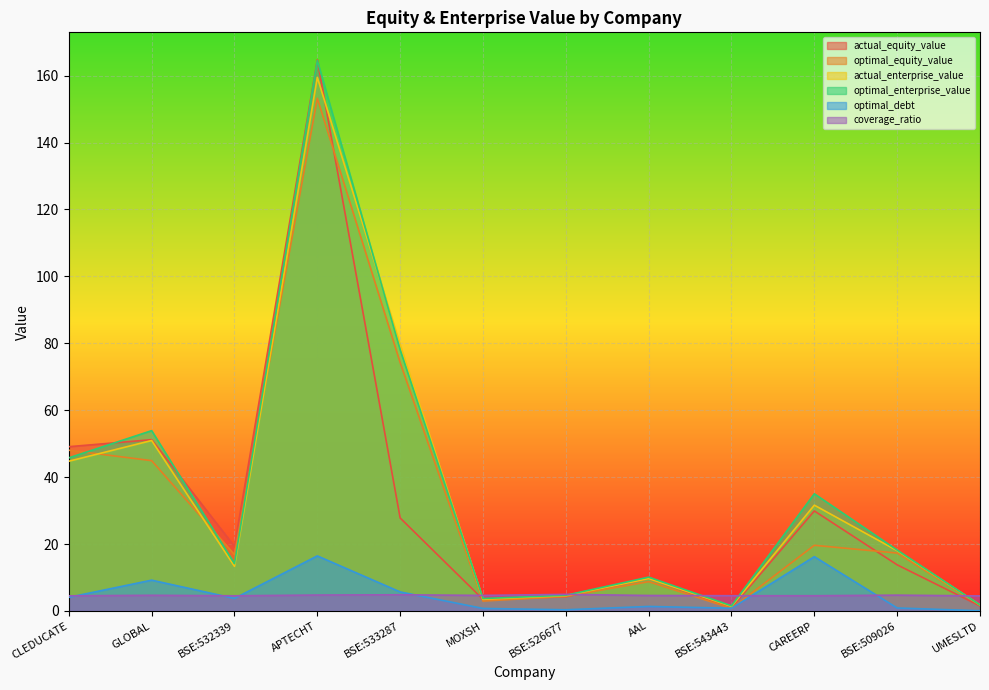

At which category does the chart reach its peak across all series?

APTECHT